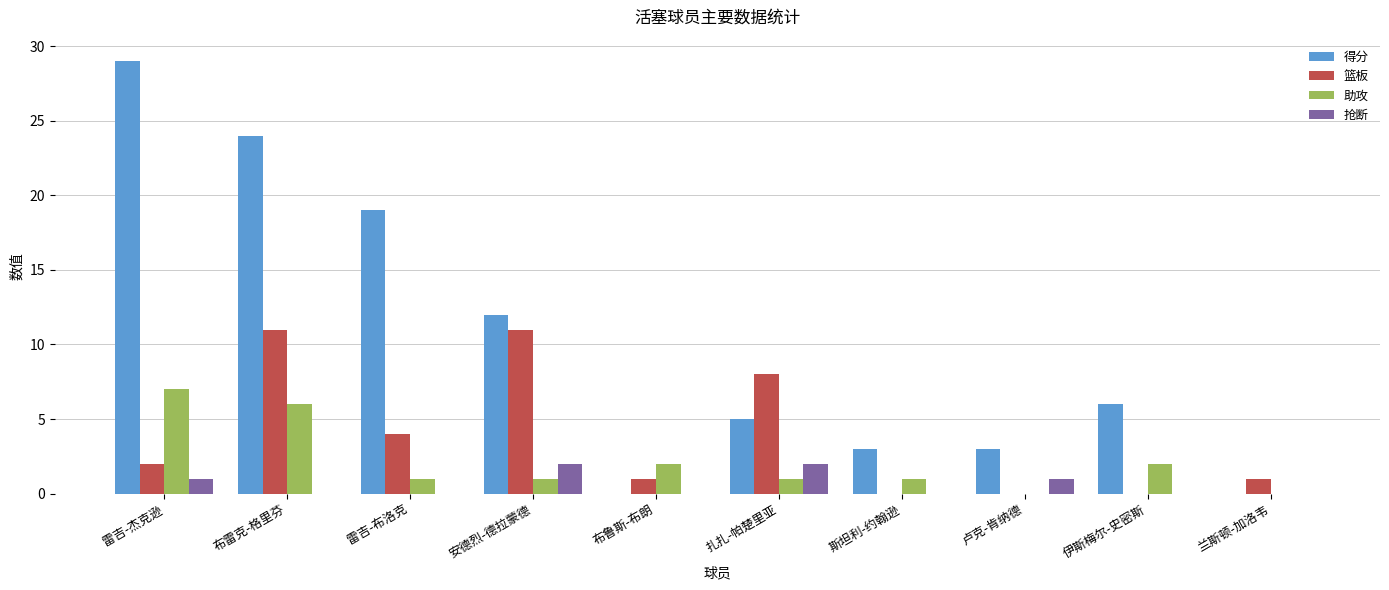

Is it true that 助攻 equals 9 at 布雷克-格里芬?

False